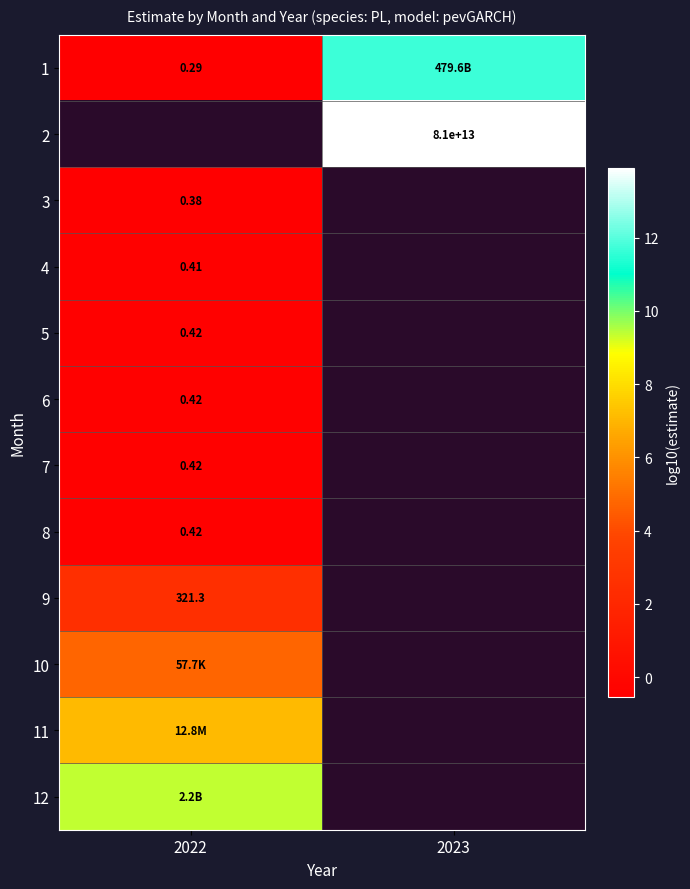

How many distinct data groups are displayed?

12